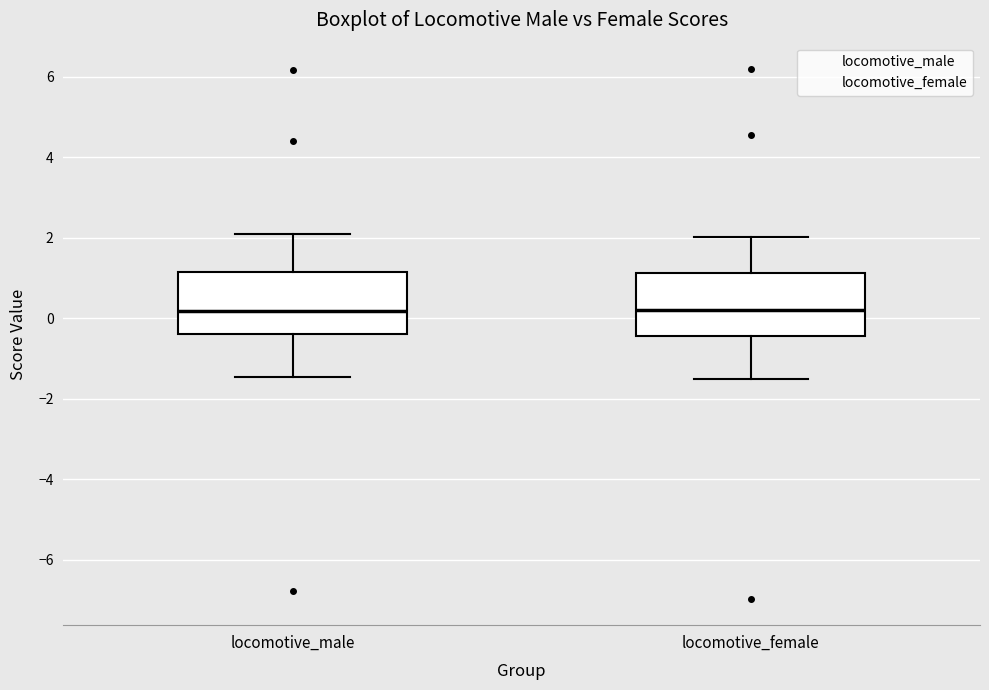

Reading left to right, read every box against the y-axis: the position of its median line, the range the box covers, and the ends of its whiskers. The values are not printed on the chart, so give them approximately, as read against the axis.

locomotive_male: median 0.2, box -0.4 to 1.2, whiskers -1.4 to 2.2
locomotive_female: median 0.2, box -0.4 to 1.2, whiskers -1.6 to 2.0